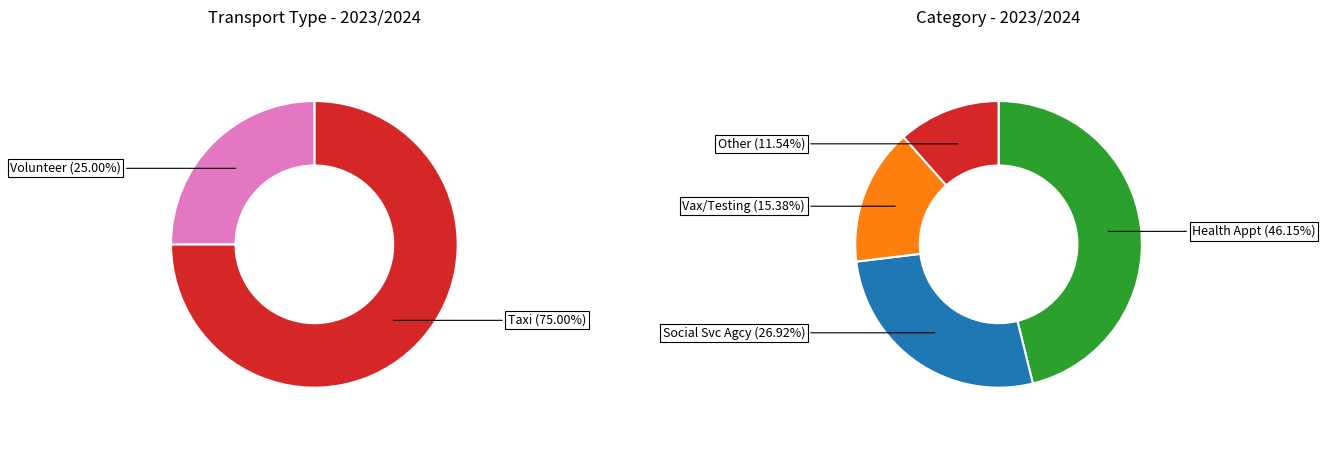

Is the sum of Taxi and Volunteer greater than half?

Yes